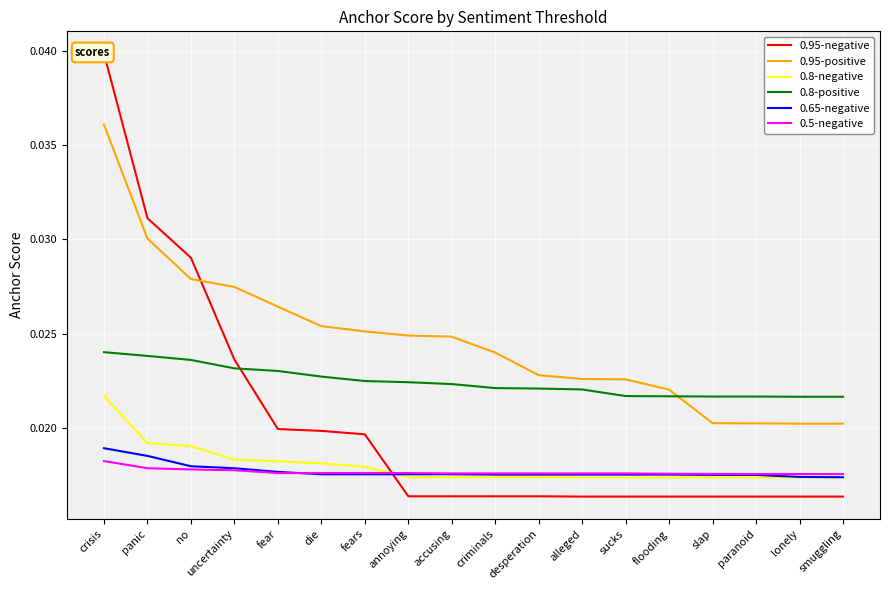

What is the label of the 15th point from the left?

slap